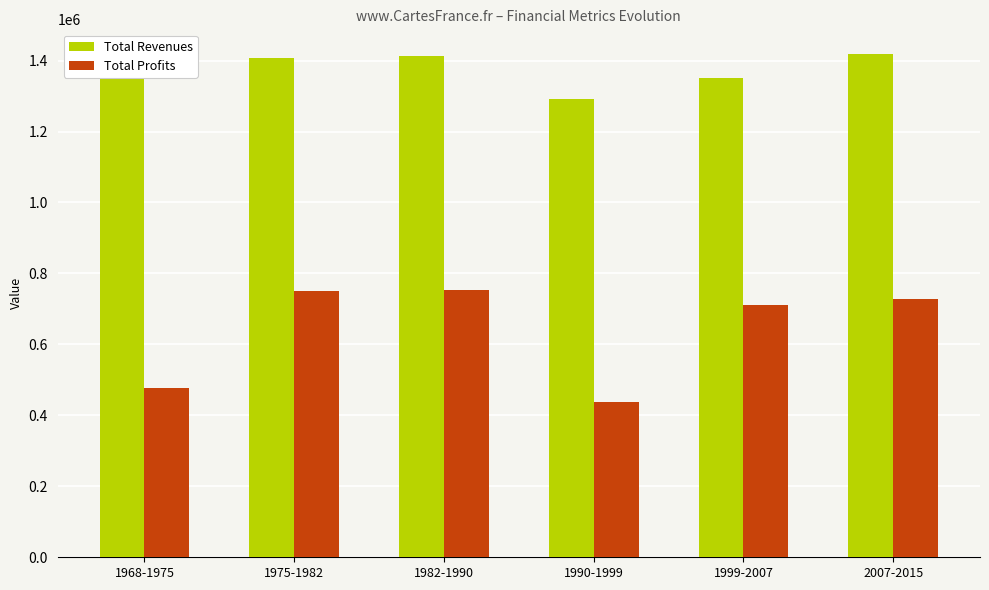

Is the value of Total Revenues at 1968-1975 greater than the value of Total Profits at 1975-1982?

Yes